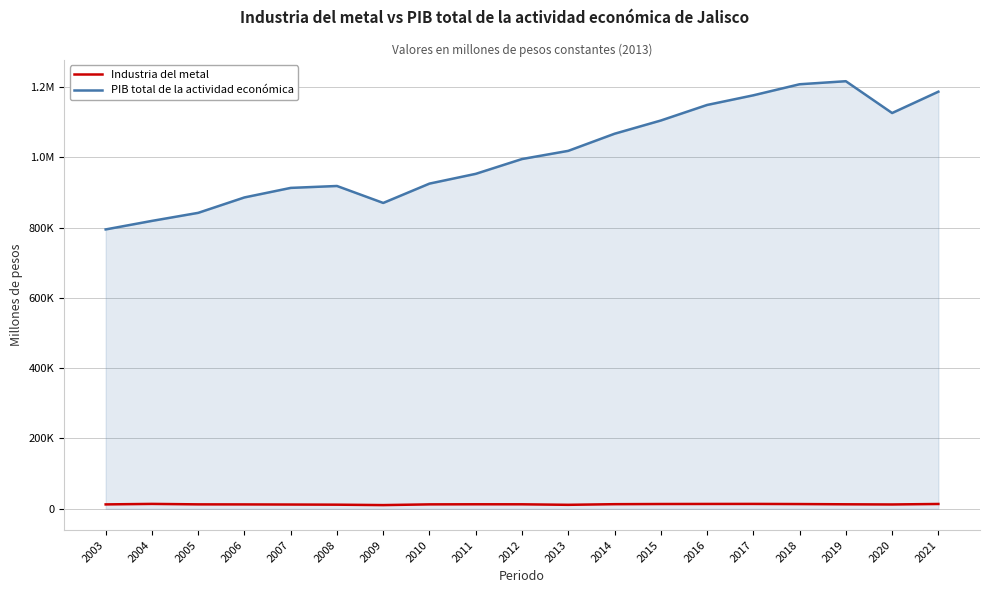

What is the greatest value displayed?

1216735.7